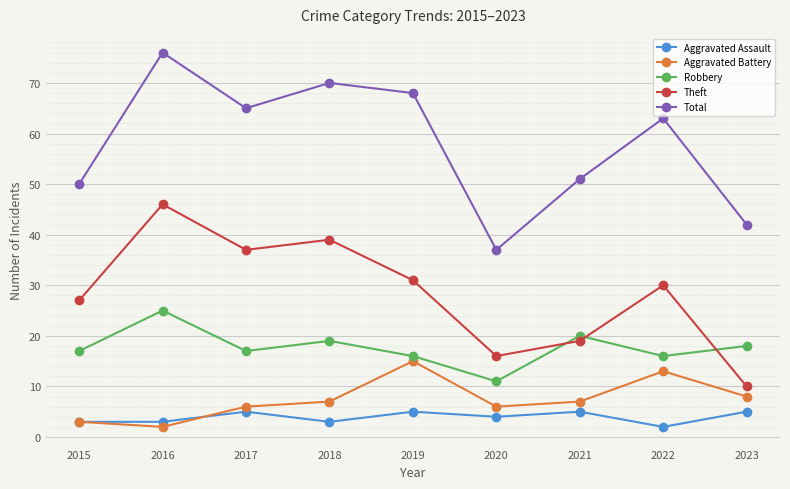

What is the minimum value shown in the chart?

2